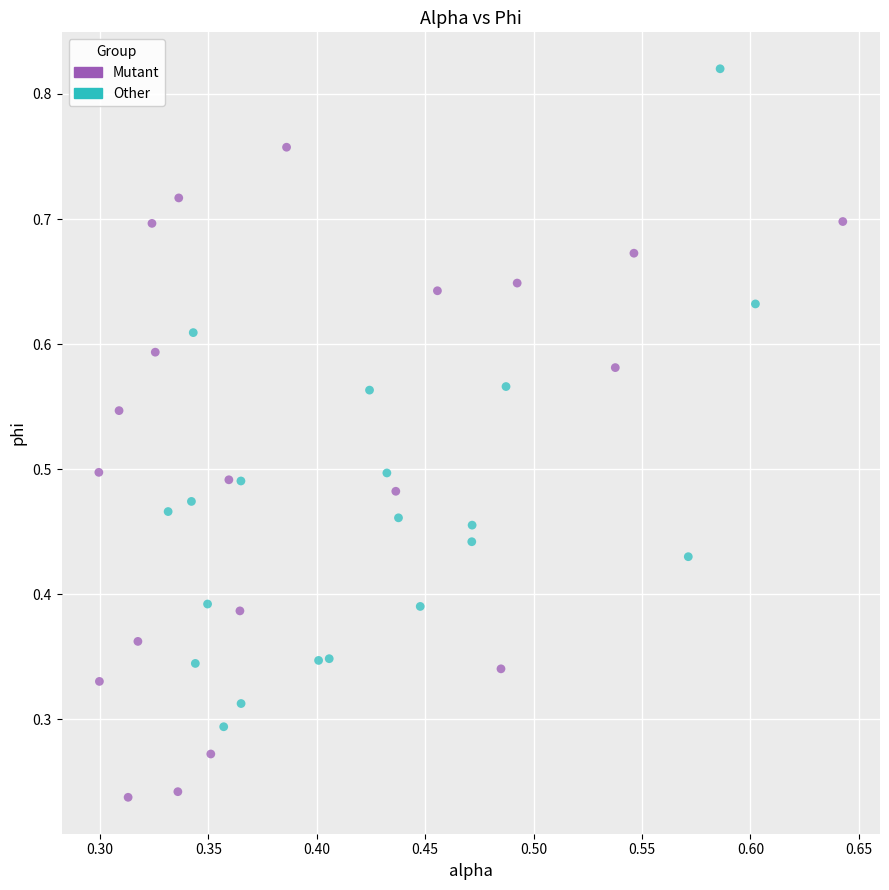

What are all the series names shown in the legend?

Mutant, Other